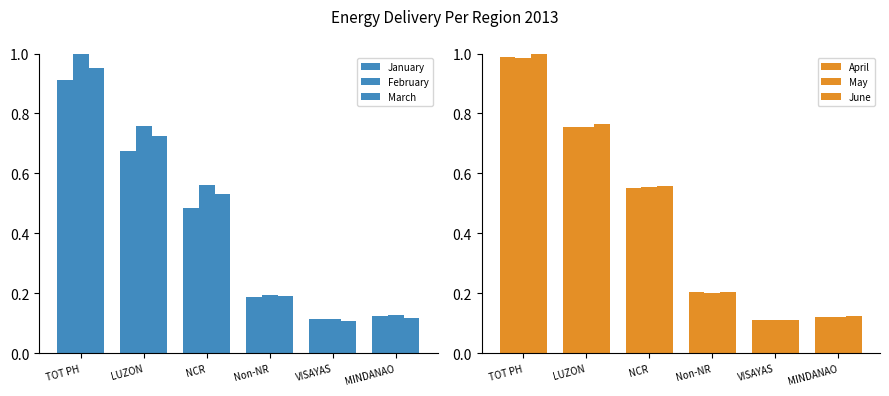

What position from the right is TOT PH?

6